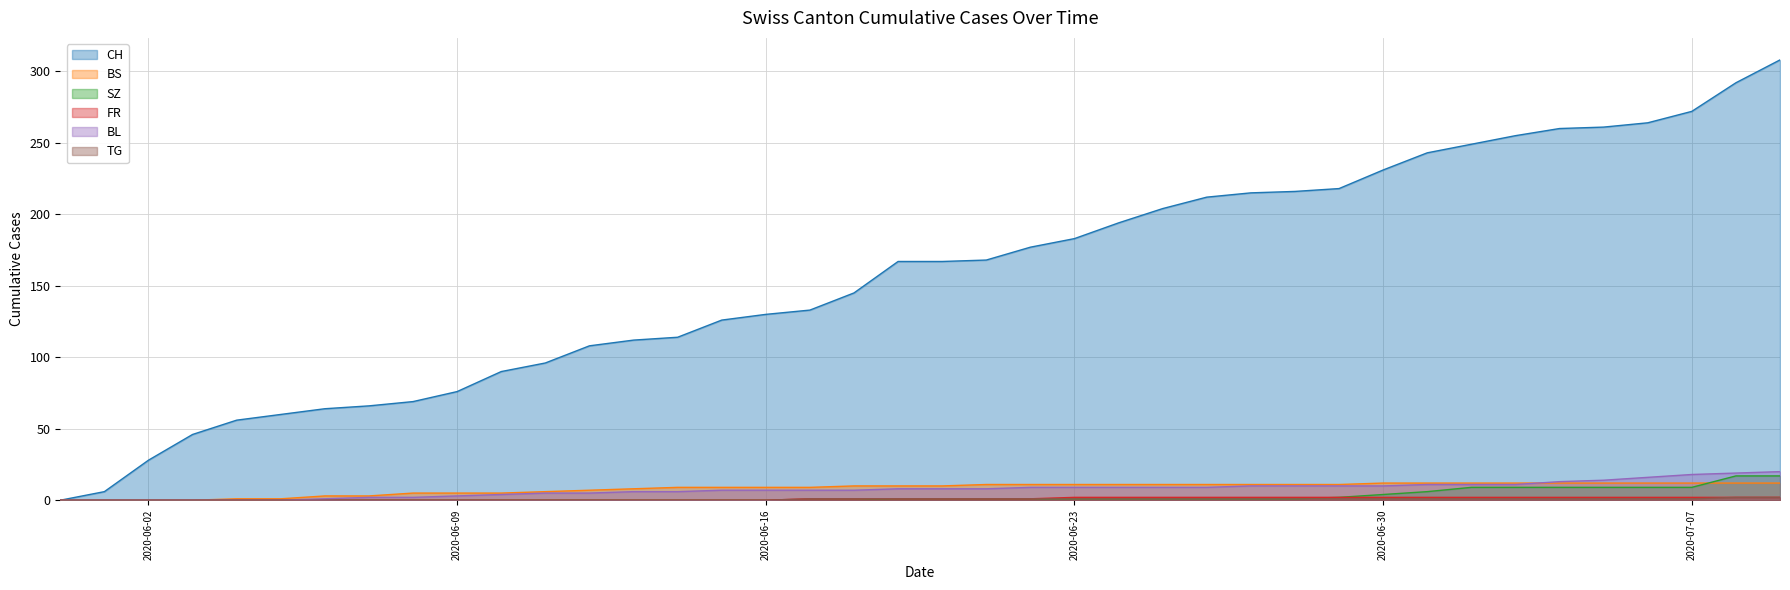

True or false: BL and FR cross at least once.

False